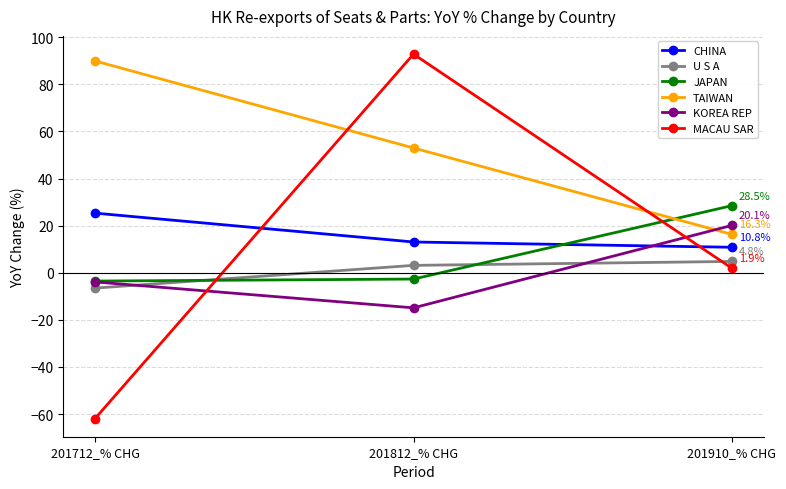

What are all the series names shown in the legend?

CHINA, U S A, JAPAN, TAIWAN, KOREA REP, MACAU SAR